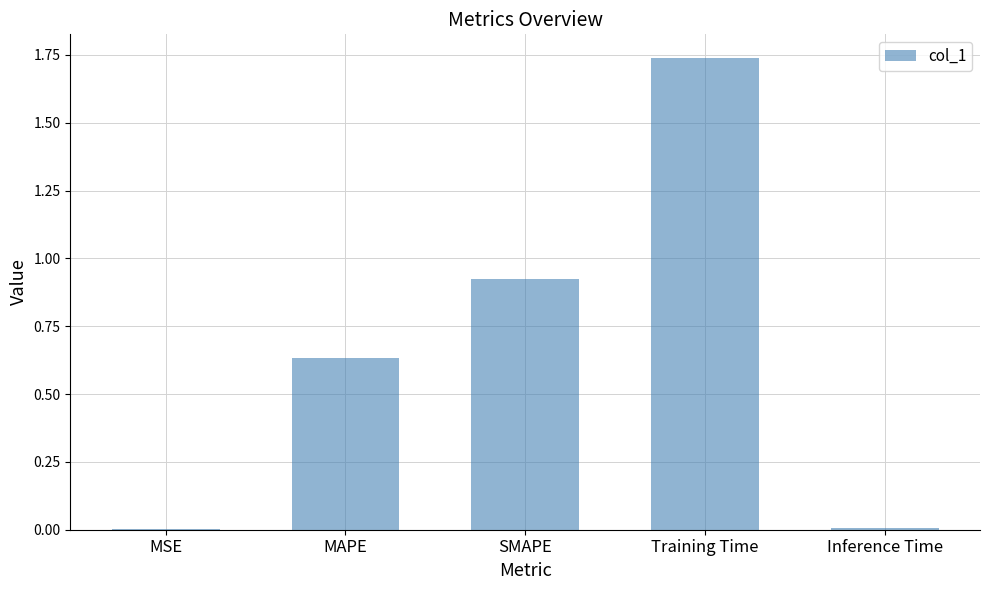

What is the change in value from SMAPE to Training Time?

+0.8